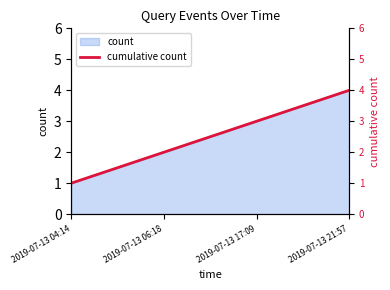

Reading left to right, what are all the values shown in this chart?

2019-07-13 04:14=1	2019-07-13 06:18=2	2019-07-13 17:09=3	2019-07-13 21:57=4